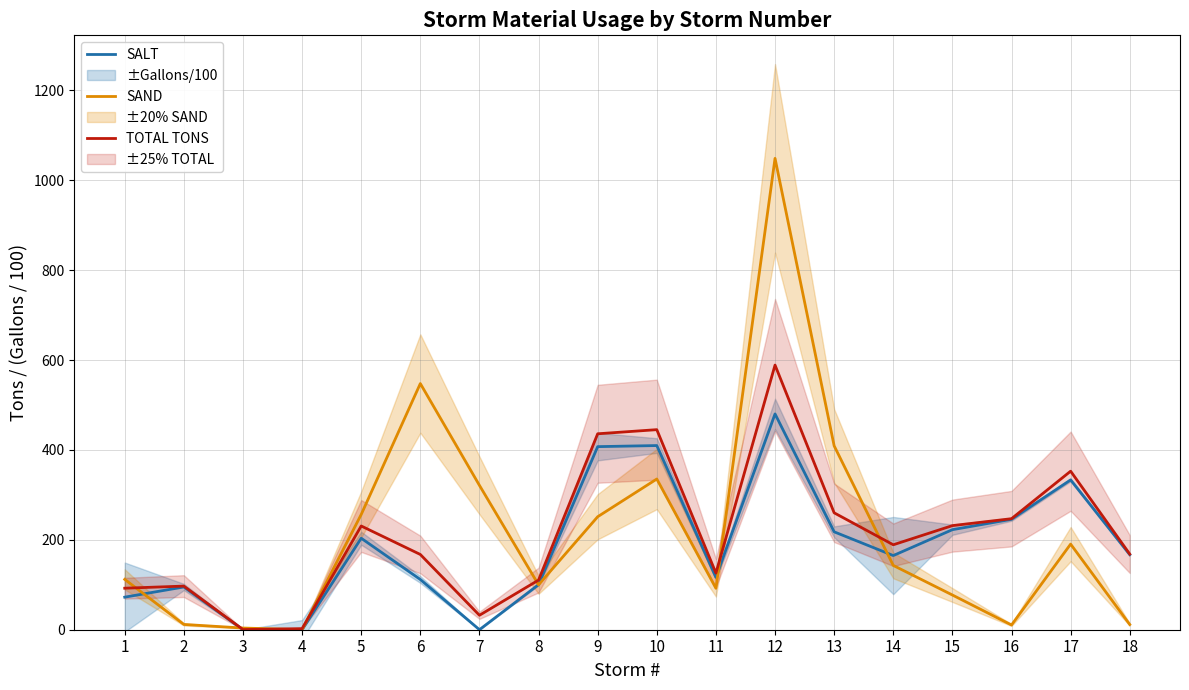

Rank the series at 15 from lowest to highest value.

SAND, SALT, TOTAL TONS